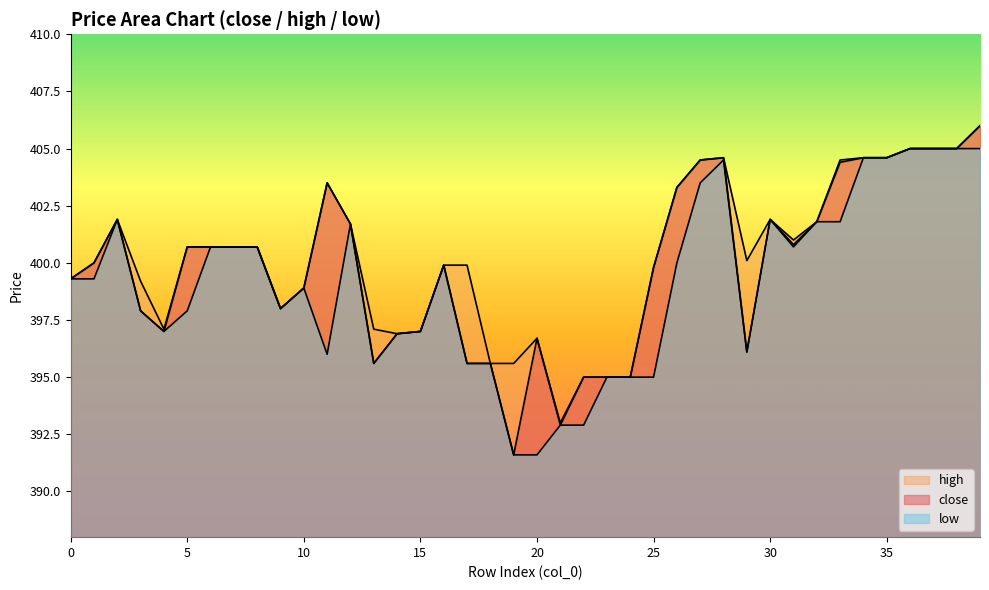

What is the difference between the high values at 0 and 3?

0.1